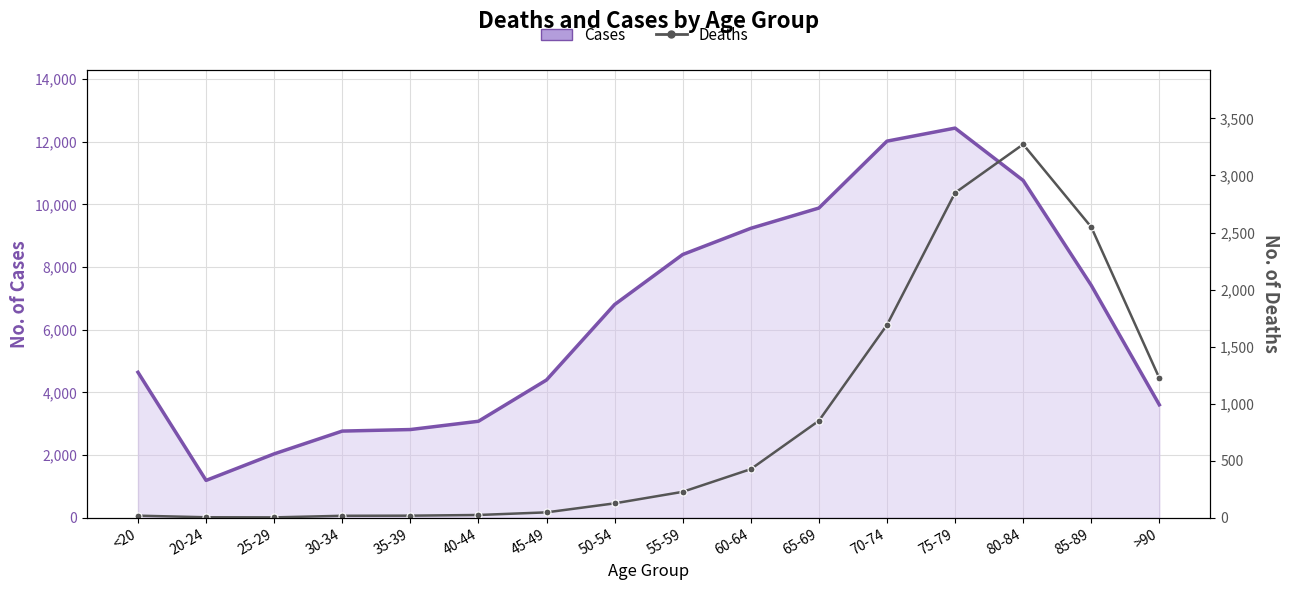

What is the average value of the Cases series?

6343